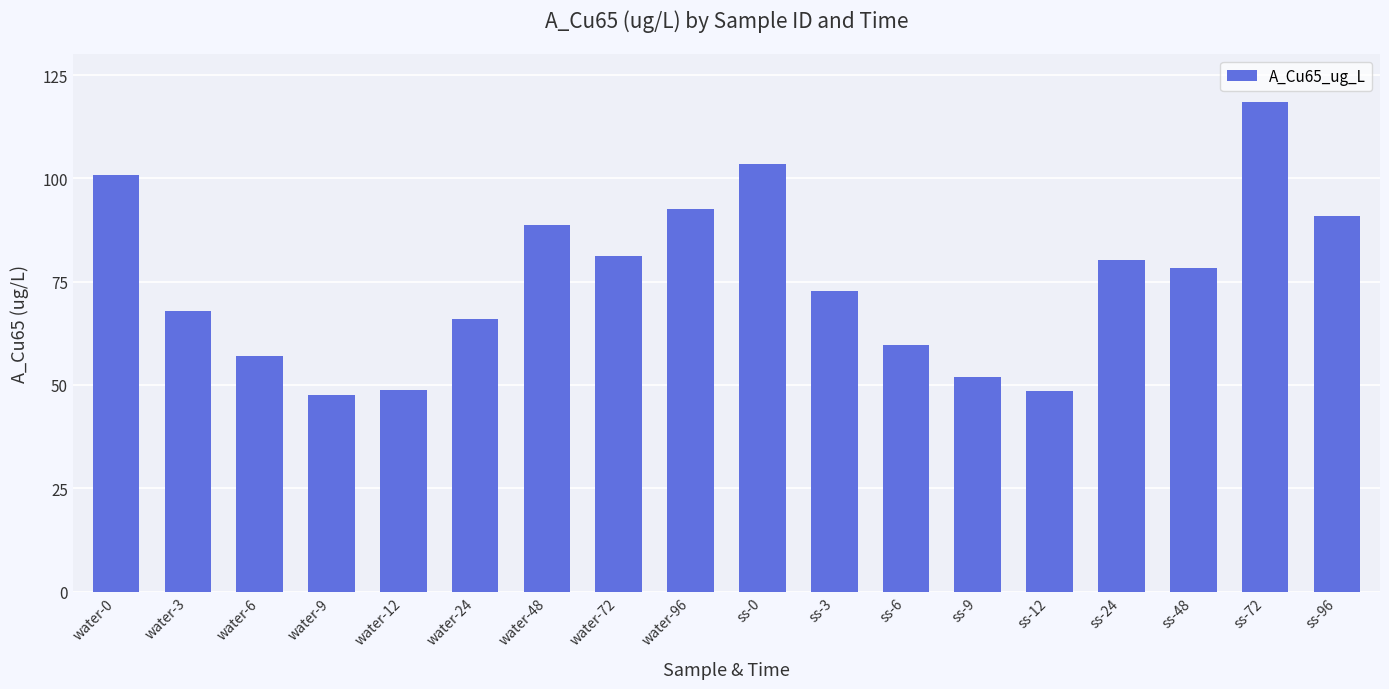

What is the minimum value shown in the chart?

47.5